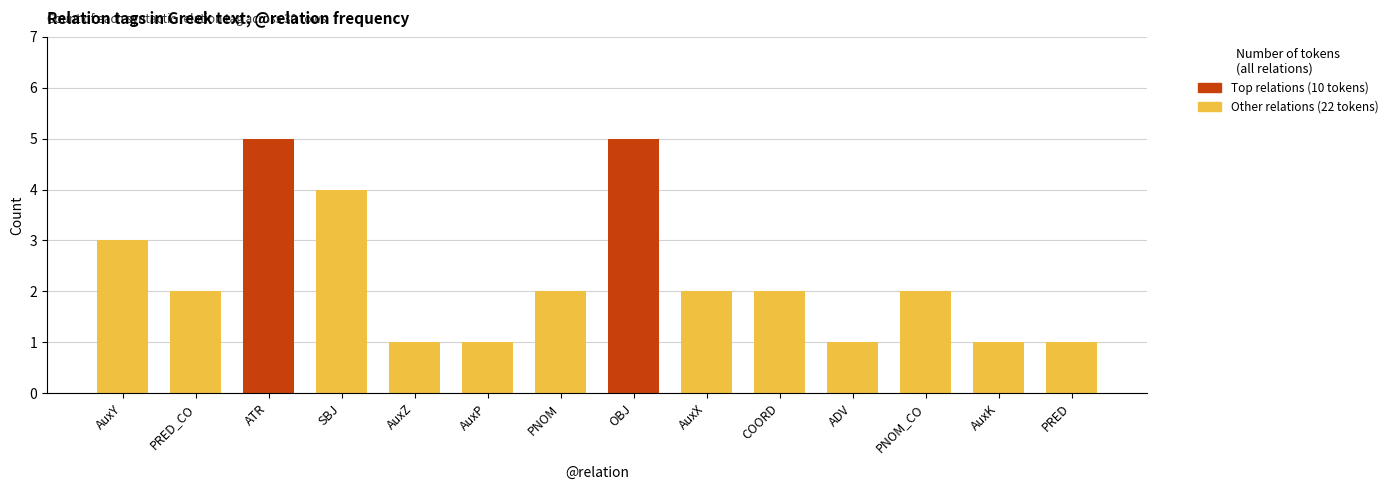

What is the value of the 8th bar from the left?

5